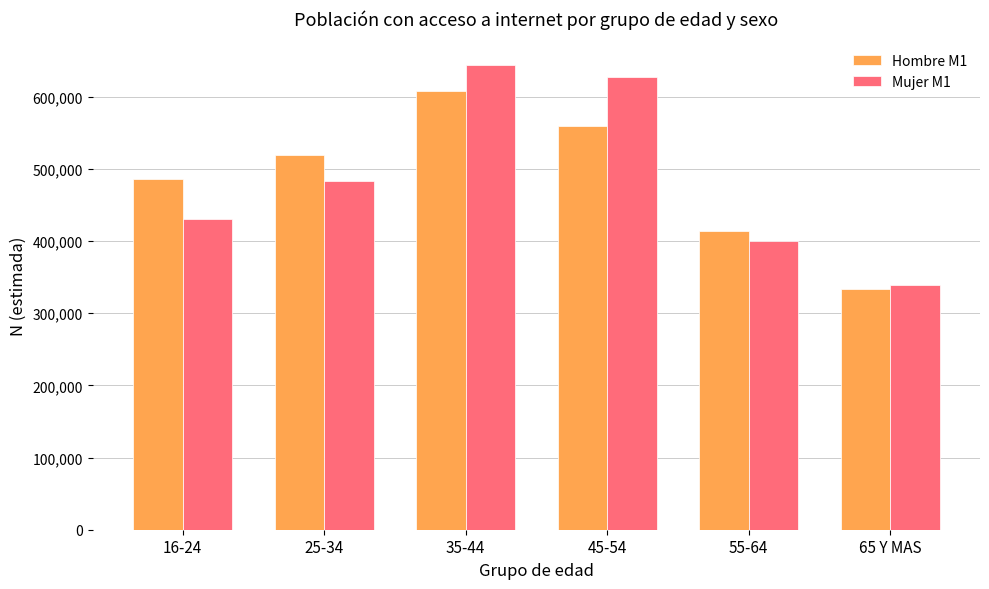

Reading left to right, what are all the values shown in this chart?

Hombre M1: 16-24=486189	25-34=518444	35-44=607780	45-54=559453	55-64=413242	65 Y MAS=334032
Mujer M1: 16-24=430661	25-34=482578	35-44=644303	45-54=627204	55-64=400027	65 Y MAS=338516